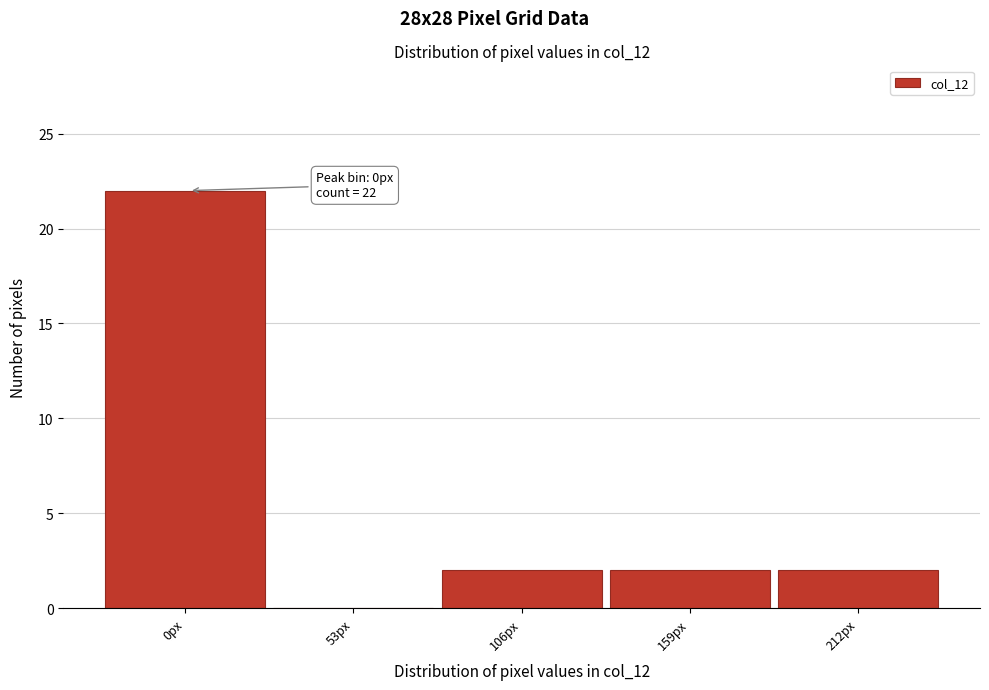

Reading left to right, list all the values displayed in this chart.

0px=22	53px=0	106px=2	159px=2	212px=2